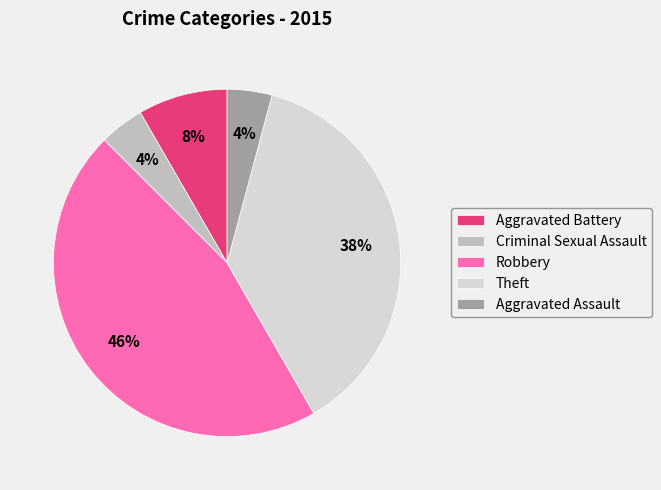

What is the largest slice in the pie chart?

Robbery